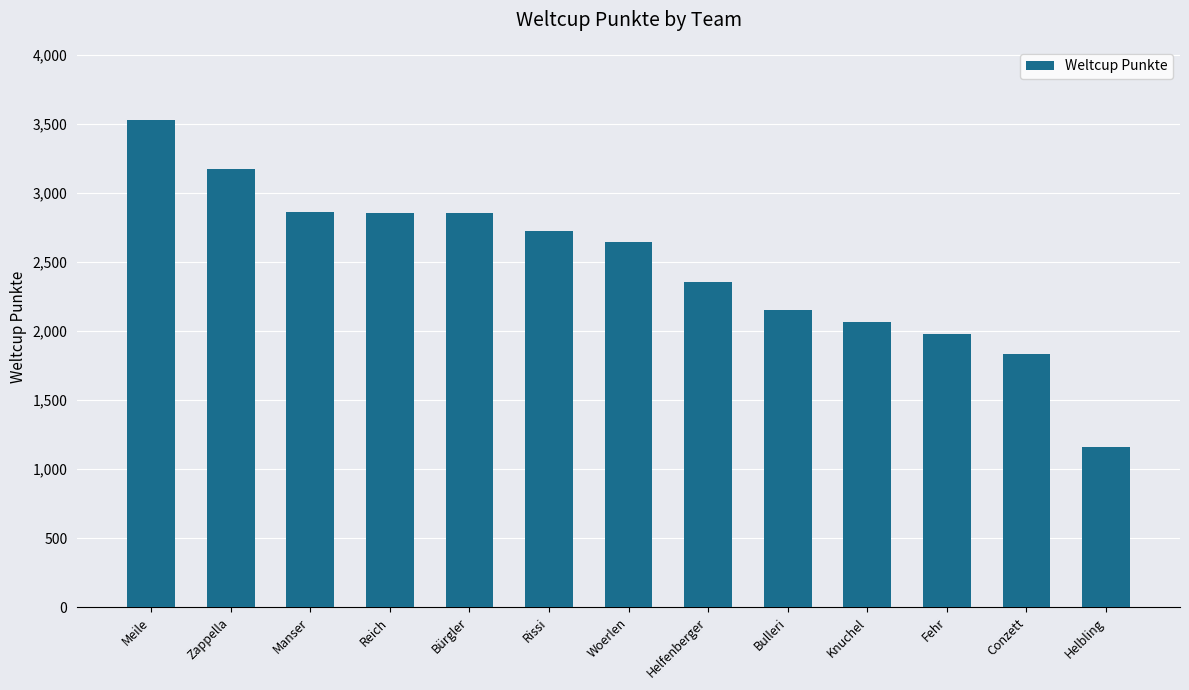

What is the smallest value displayed?

1158